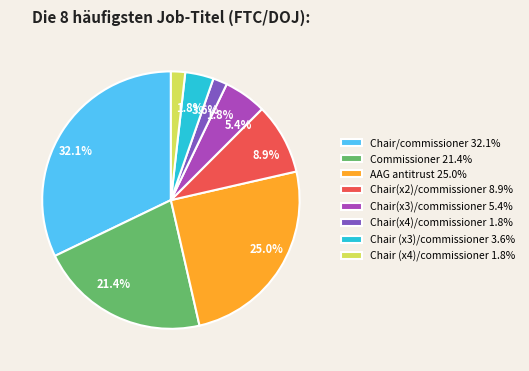

Approximately how many times larger is the value at AAG antitrust compared to Chair/commissioner?

0.8